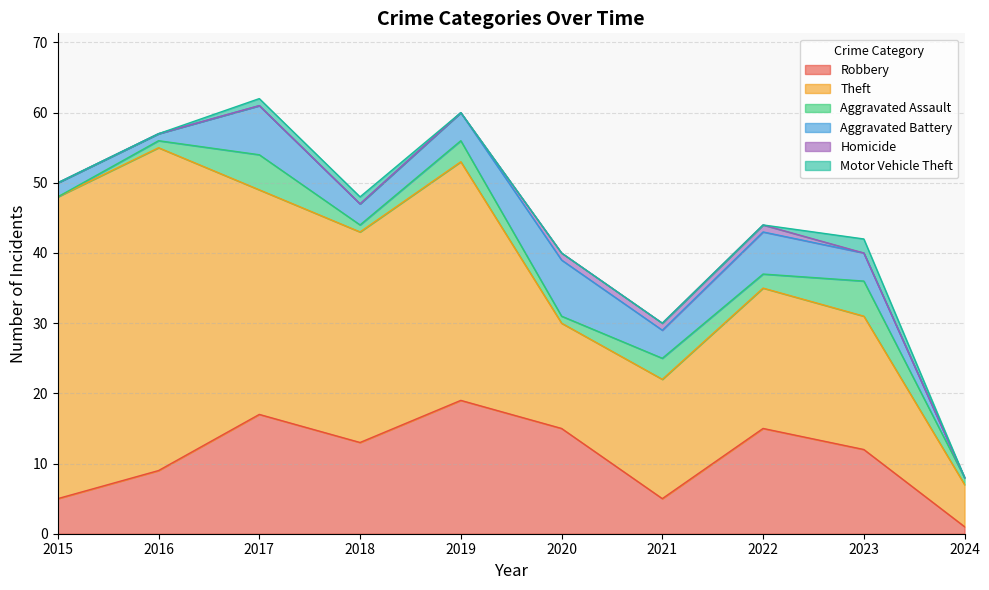

True or false: Theft has a value of 17 at 2021.

True